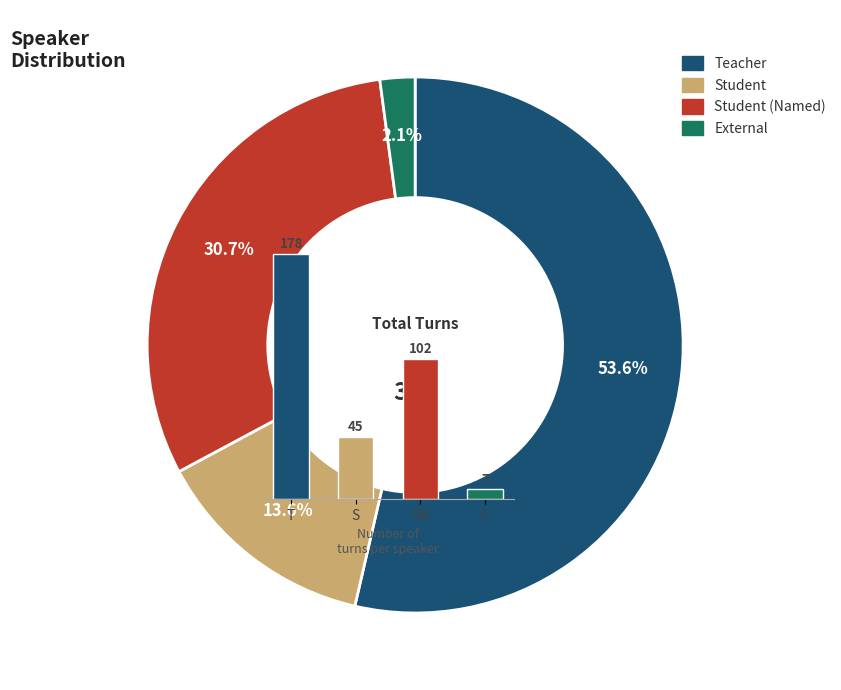

Does T represent more than half of the total?

Yes